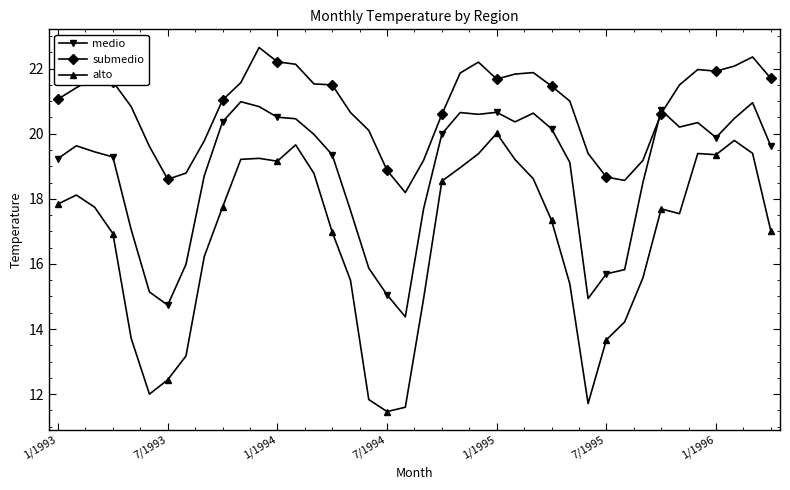

Which series ends up on top after the final intersection of submedio and medio?

submedio